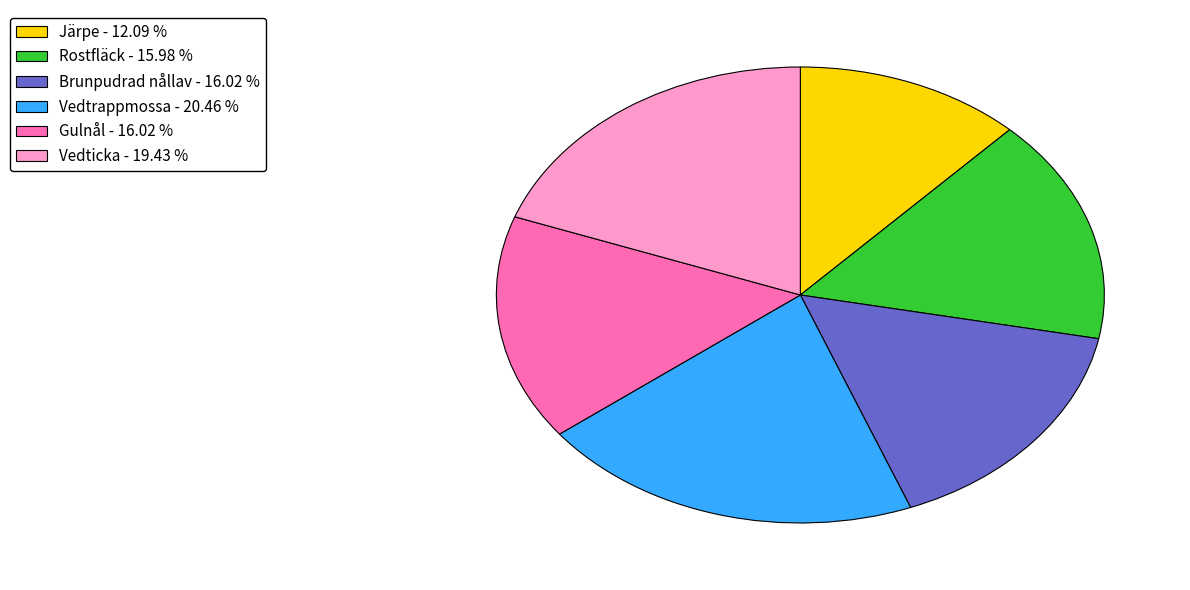

What is the largest slice in the pie chart?

Vedtrappmossa